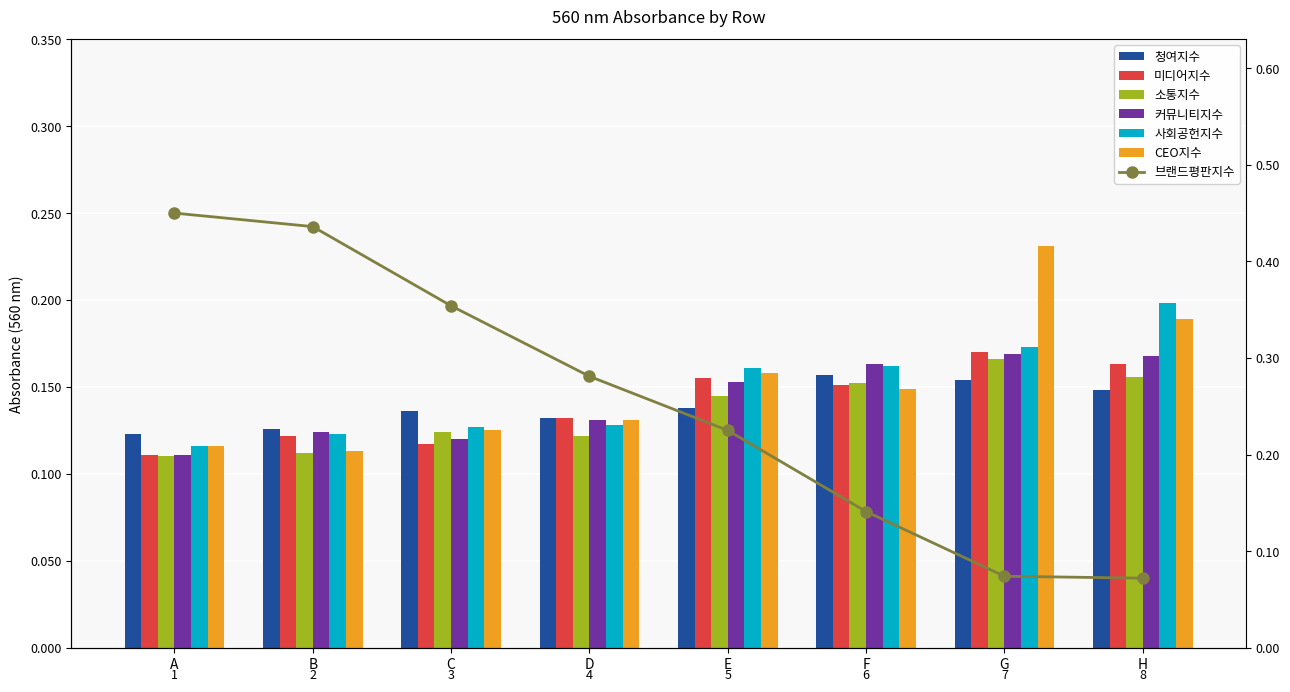

Between G and A, which is larger?

G